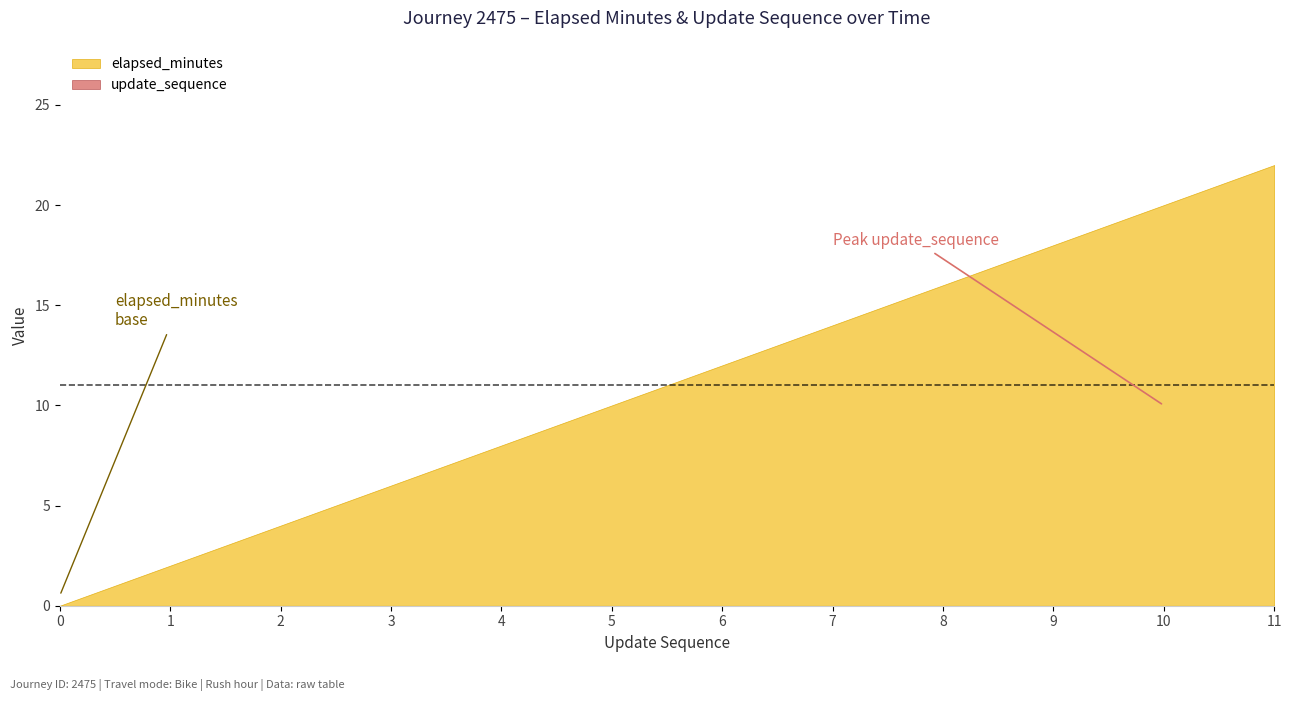

Is it true that update_sequence equals 3 at 3?

True